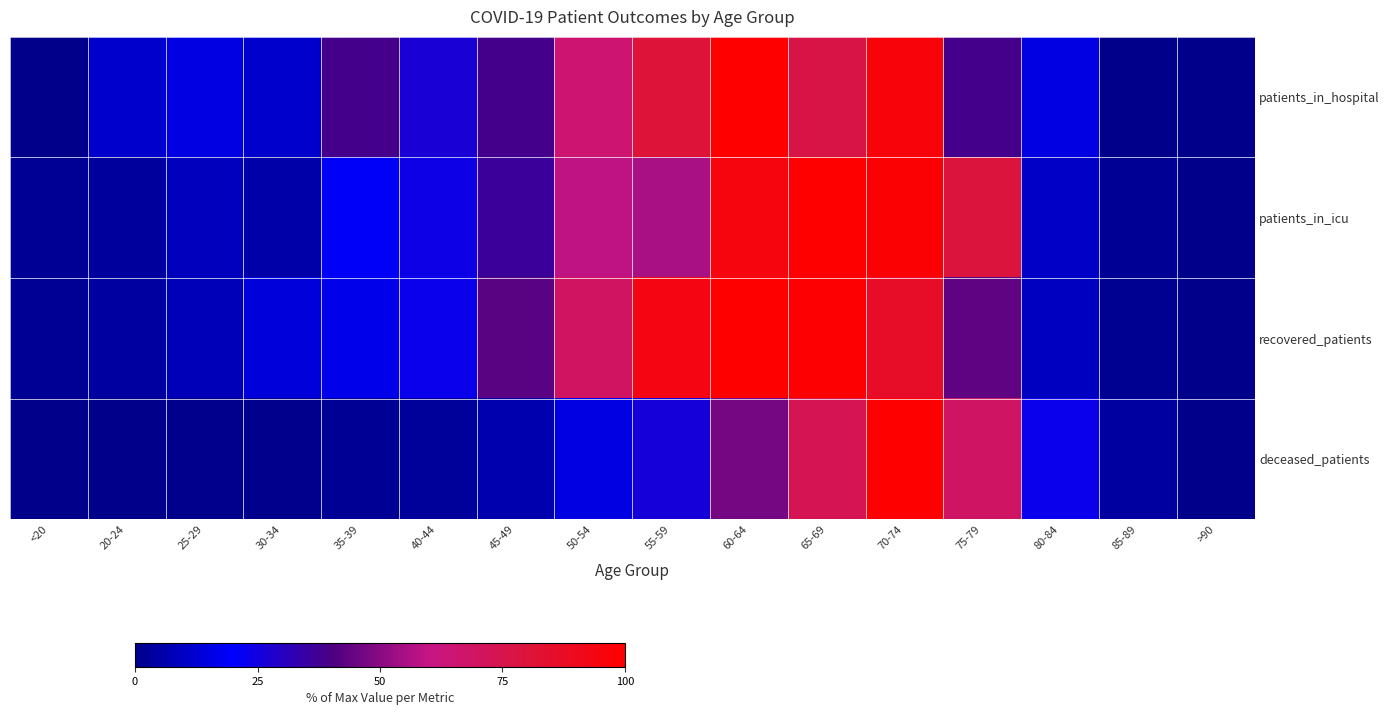

At which category is the sum across all series the highest?

70-74